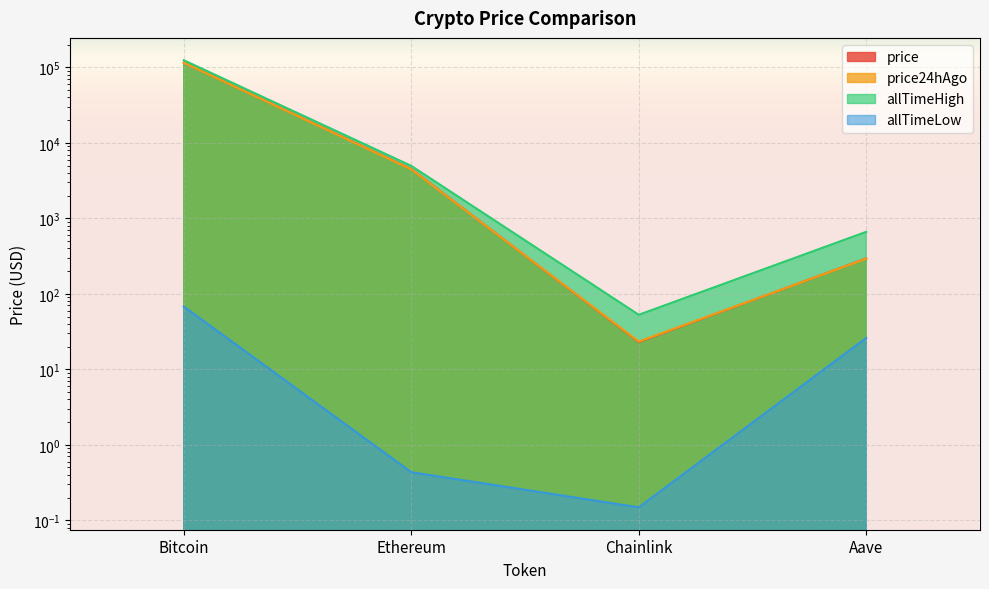

Between Ethereum and Chainlink, which is larger?

Ethereum